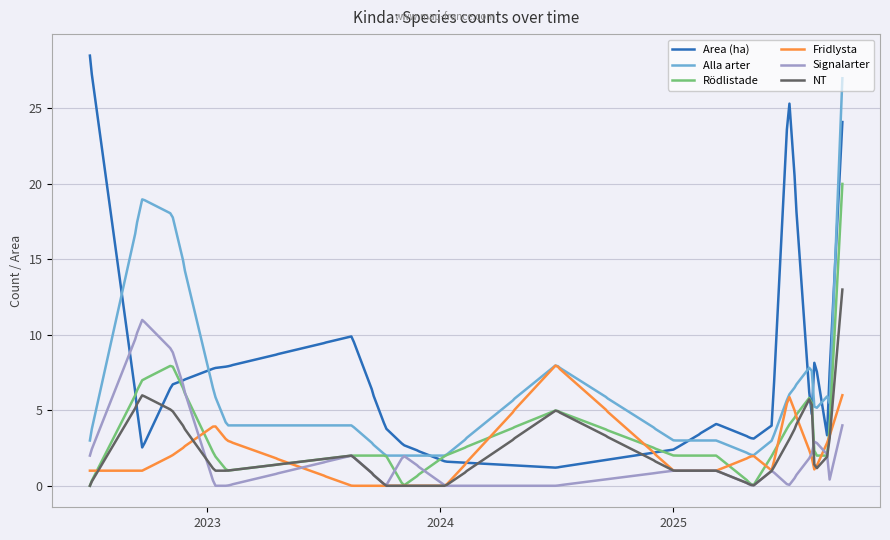

List the series in order of their peak value, lowest first.

Fridlysta, Signalarter, NT, Rödlistade, Alla arter, Area (ha)